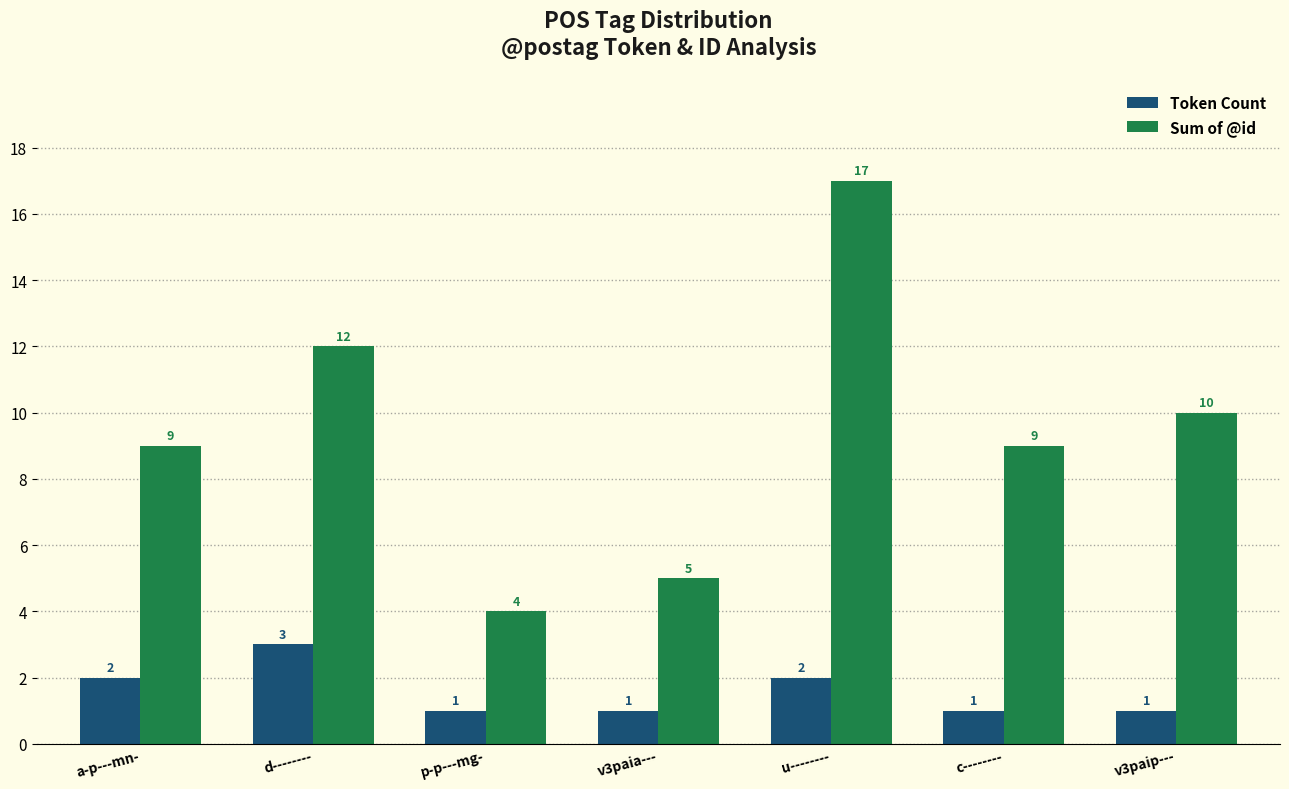

What position from the right is d--------?

6